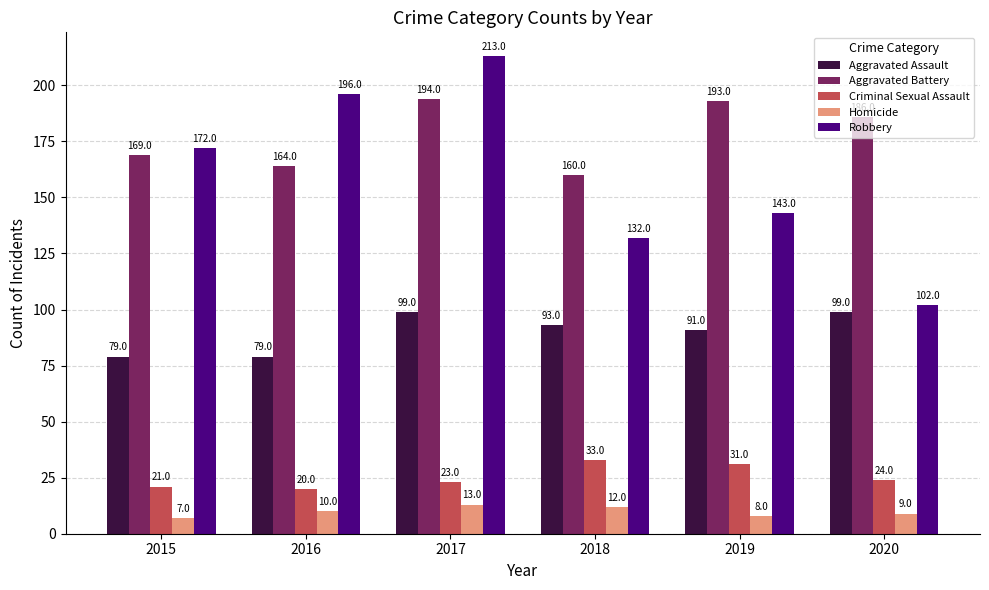

The Homicide series shows 8 at 2019. True or false?

True